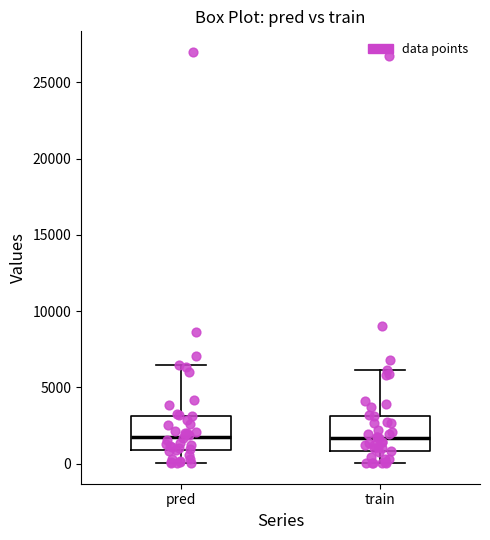

Where does the lower whisker of the box for train end on the y-axis? The values are not printed on the chart, so give them approximately, as read against the axis.

0